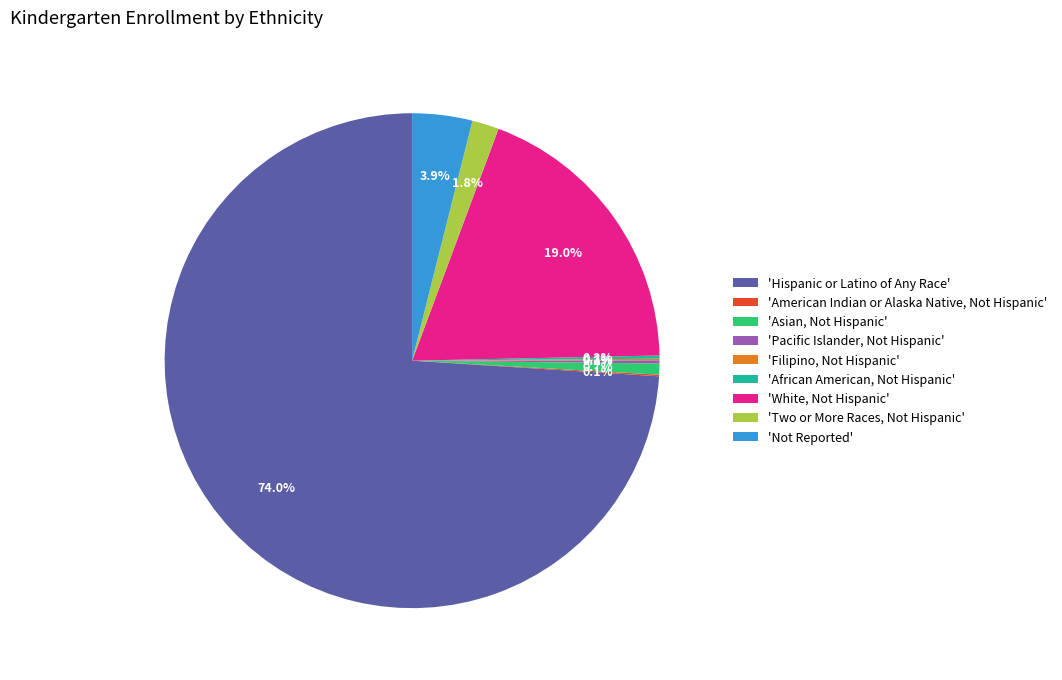

What percentage do 'Two or More Races, Not Hispanic' and 'Asian, Not Hispanic' together represent?

2.5%